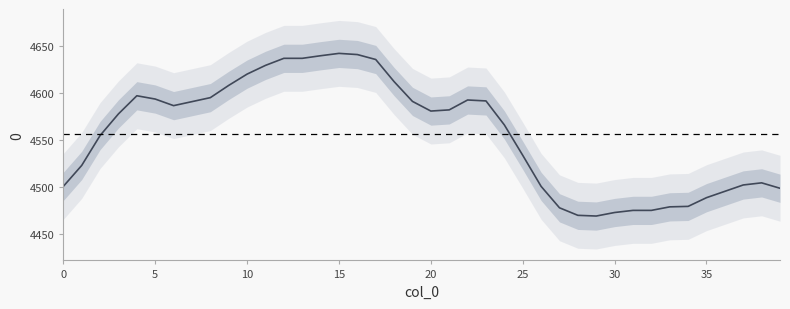

Reading left to right, extract all data points from this chart.

4500.5	4522.8	4554.5	4577.5	4596.8	4593.2	4586.2	4590.5	4594.8	4607.8	4619.8	4629.0	4636.5	4636.5	4639.2	4641.8	4640.5	4635.2	4611.8	4590.8	4580.5	4581.8	4592.2	4591.2	4565.8	4533.5	4500.5	4477.8	4469.8	4469.0	4472.8	4475.0	4475.0	4478.8	4479.2	4488.5	4495.2	4502.0	4504.2	4498.5